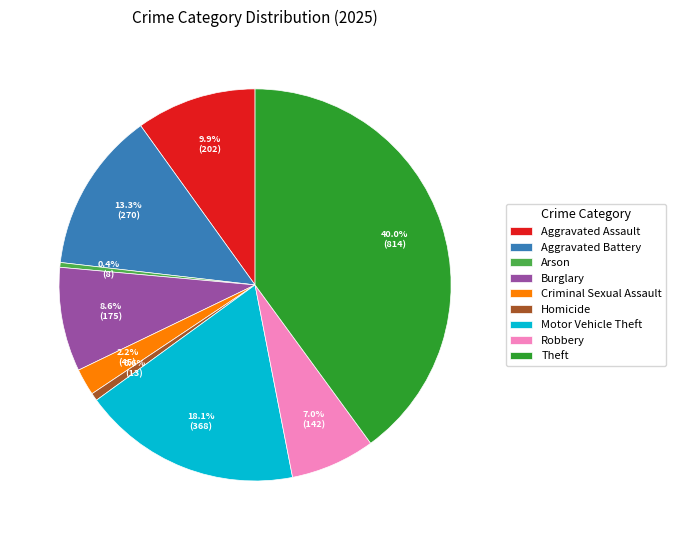

Does Criminal Sexual Assault represent more than half of the total?

No